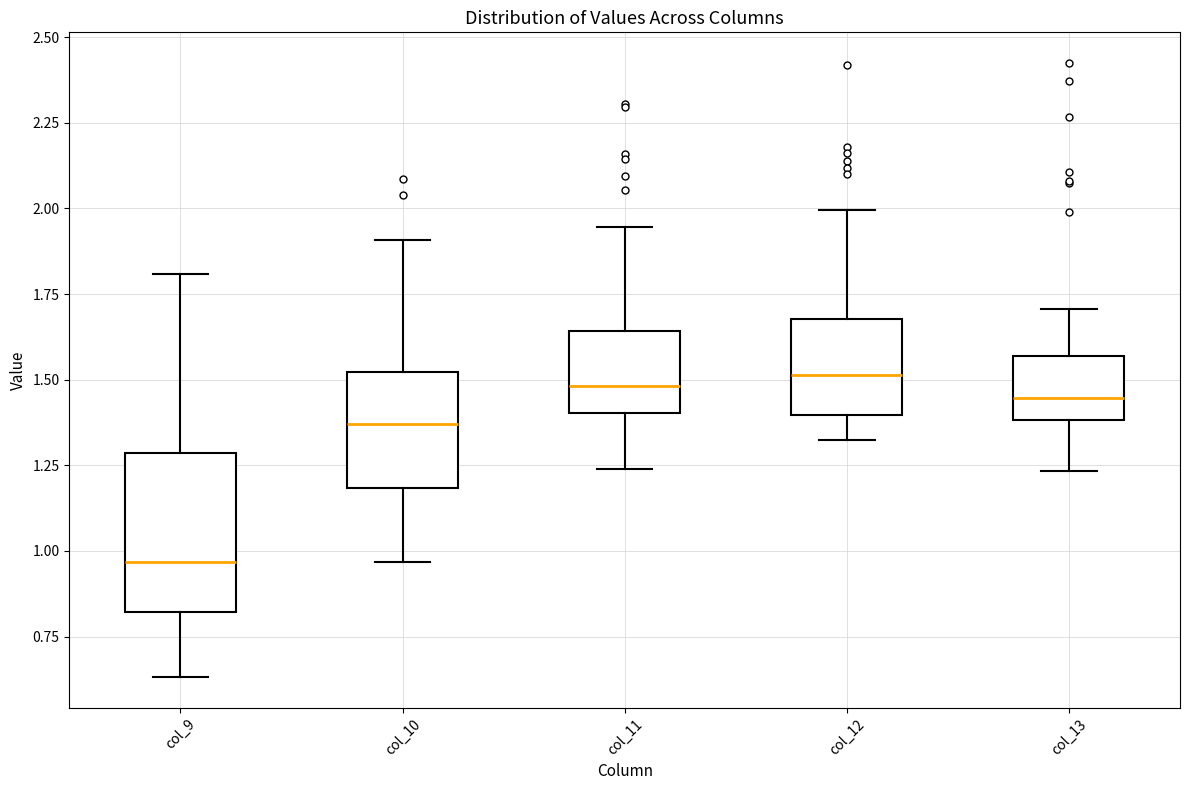

Reading left to right, read every box against the y-axis: the position of its median line, the range the box covers, and the ends of its whiskers. The values are not printed on the chart, so give them approximately, as read against the axis.

col_9: median 0.95, box 0.80 to 1.30, whiskers 0.65 to 1.80
col_10: median 1.35, box 1.20 to 1.50, whiskers 0.95 to 1.90
col_11: median 1.50, box 1.40 to 1.65, whiskers 1.25 to 1.95
col_12: median 1.50, box 1.40 to 1.70, whiskers 1.30 to 2.00
col_13: median 1.45, box 1.40 to 1.55, whiskers 1.25 to 1.70